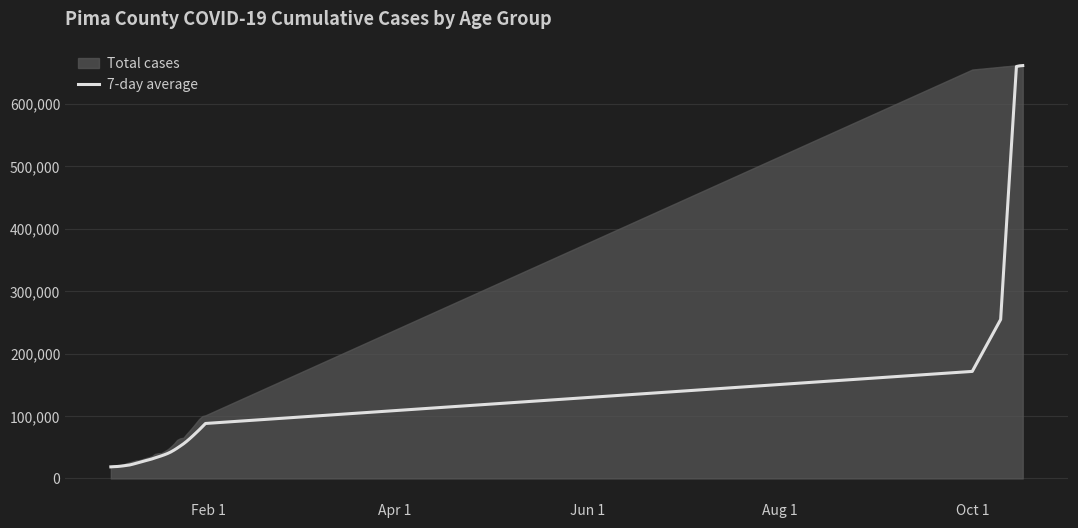

What is the minimum value for 7-day average?

18593.0